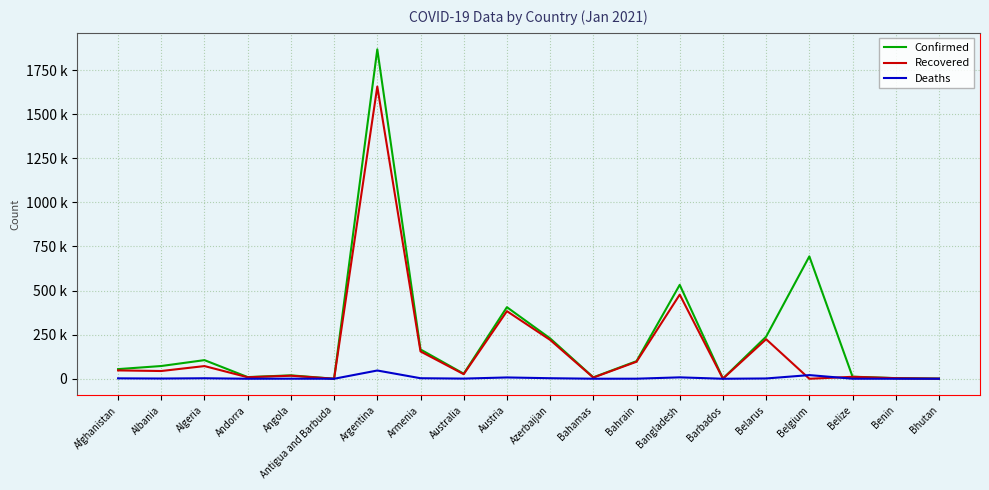

What are all the series names shown in the legend?

Confirmed, Recovered, Deaths